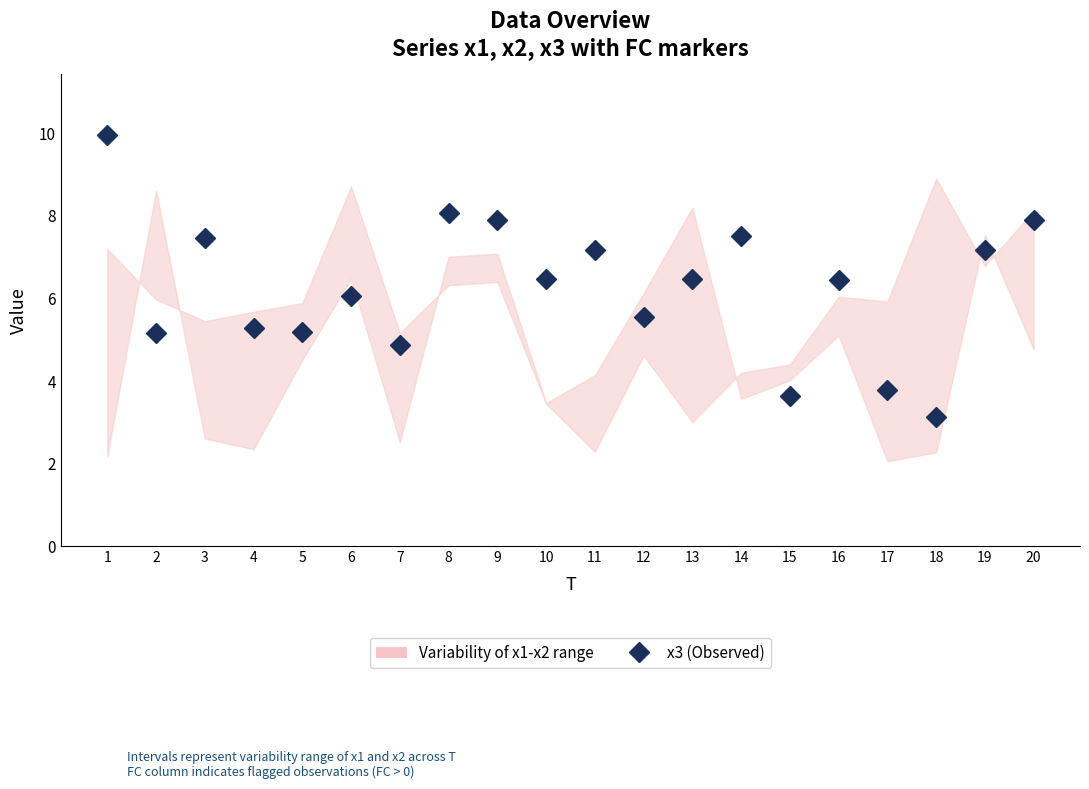

The value at 18 is 3.1. True or false?

True